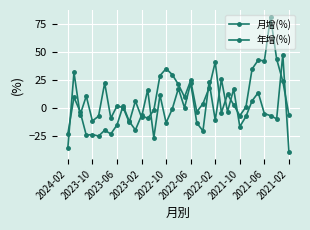

What is the sum of all 年增(%) values?

282.6